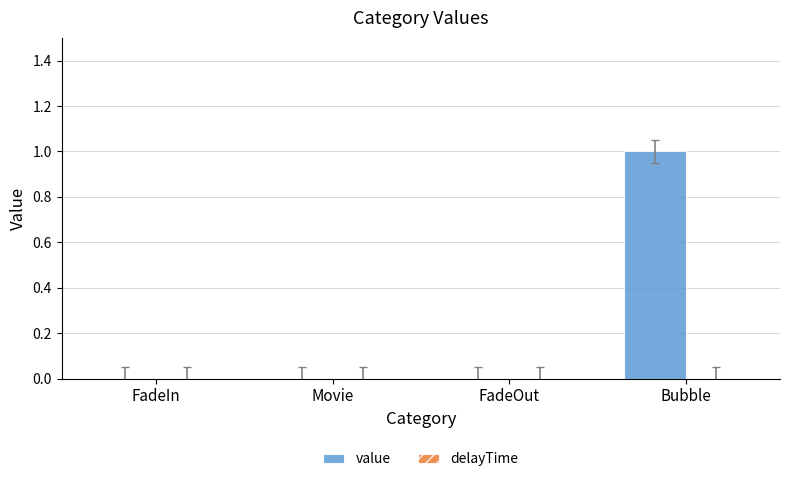

Reading left to right, extract all data points from this chart.

FadeIn=0	Movie=0	FadeOut=0	Bubble=1